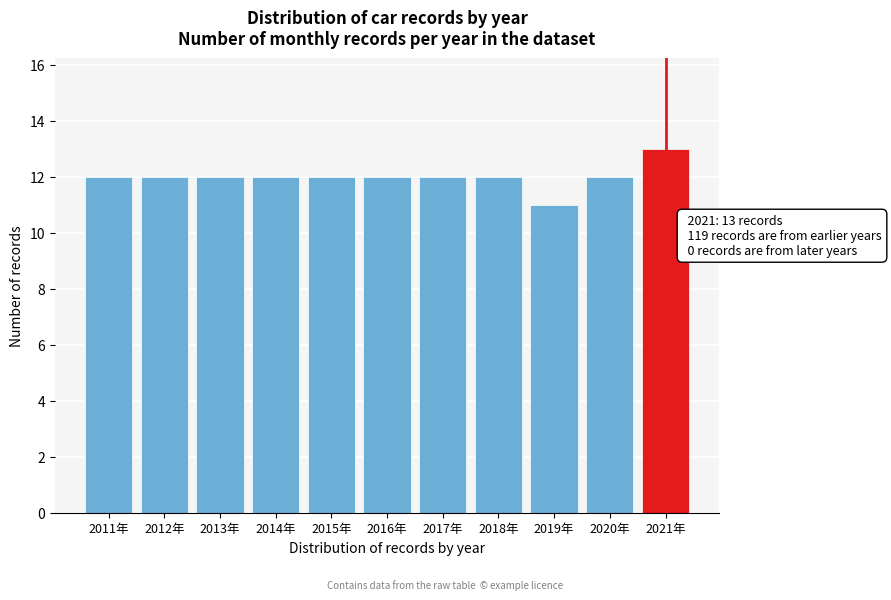

Reading left to right, extract all data points from this chart.

12	12	12	12	12	12	12	12	11	12	13